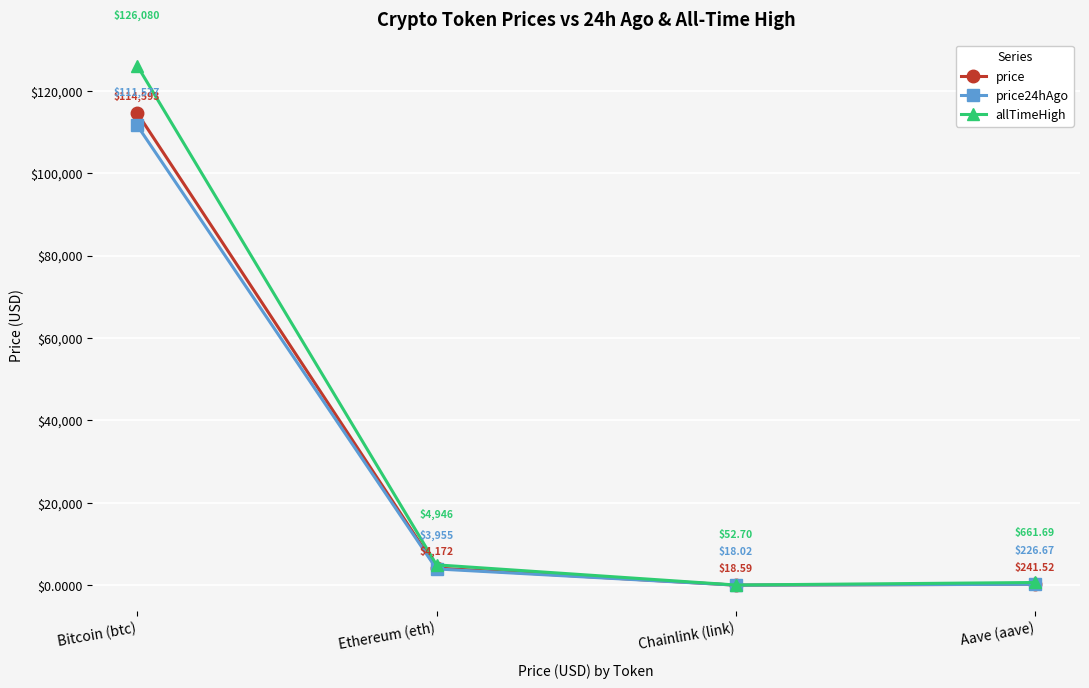

At which category does the chart reach its peak across all series?

Bitcoin (btc)